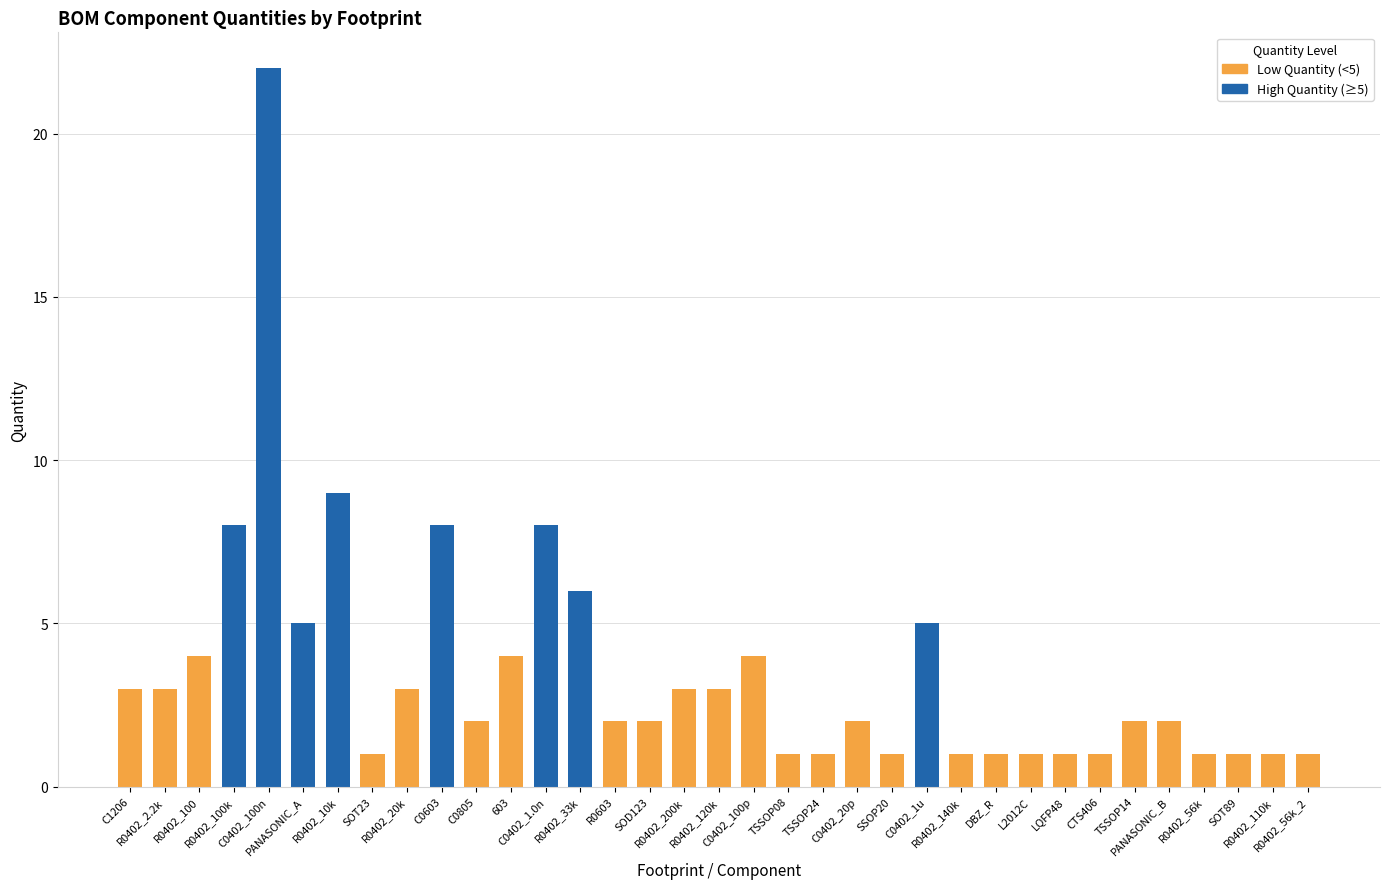

Where is the data nearest to the value 11?

R0402_10k